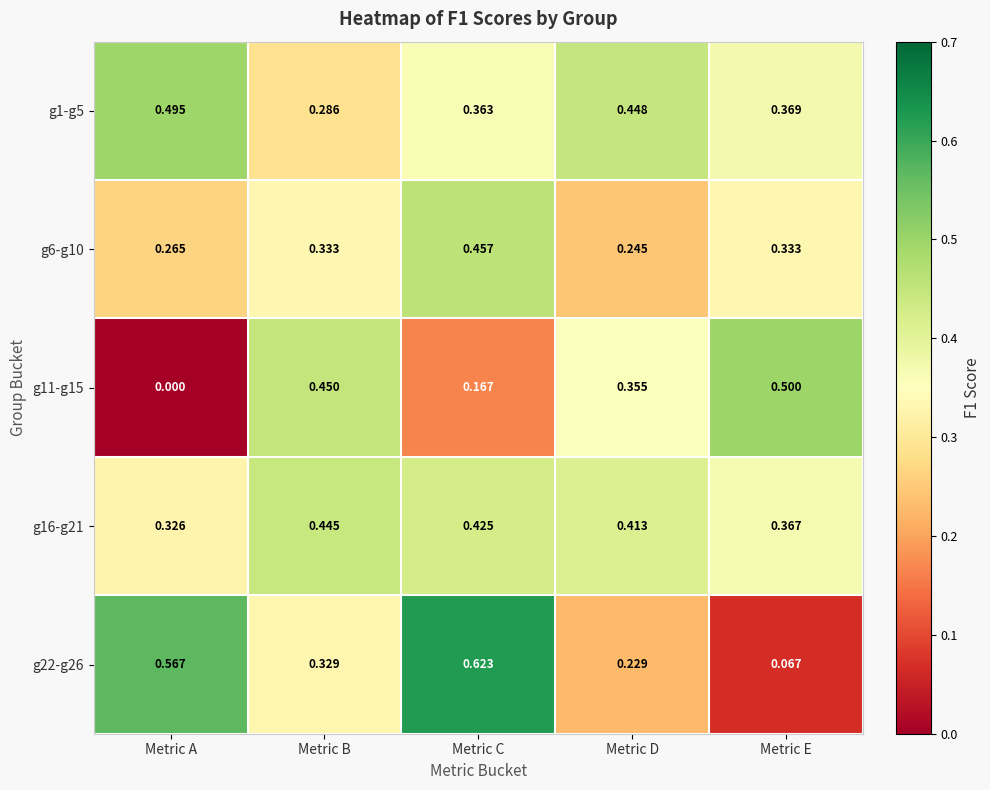

Where is g16-g21 nearest to the value 0?

Metric A